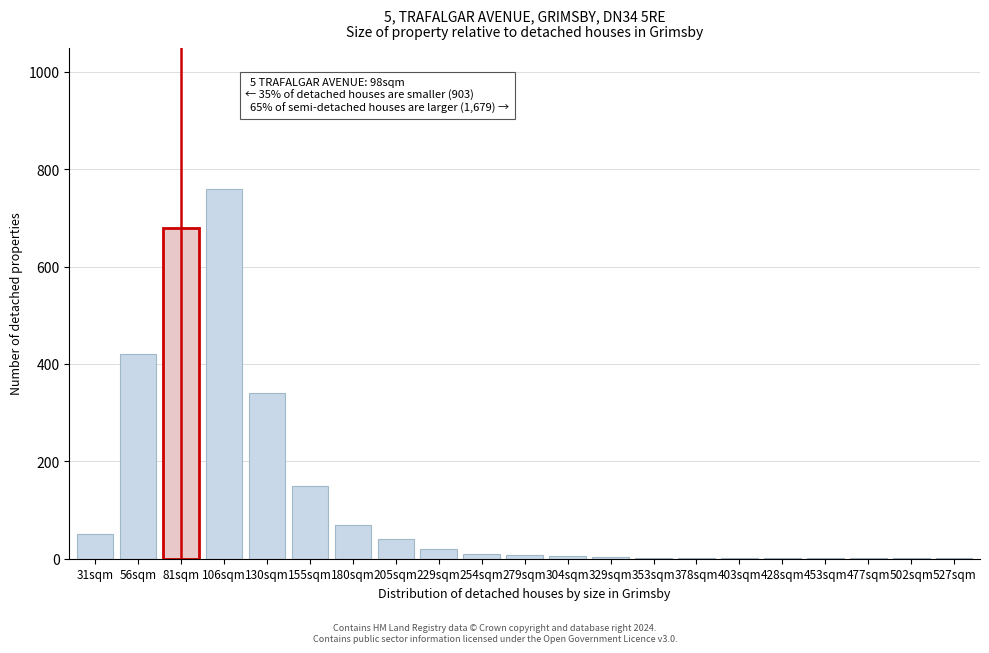

Which has a higher value, 155sqm or 130sqm?

130sqm